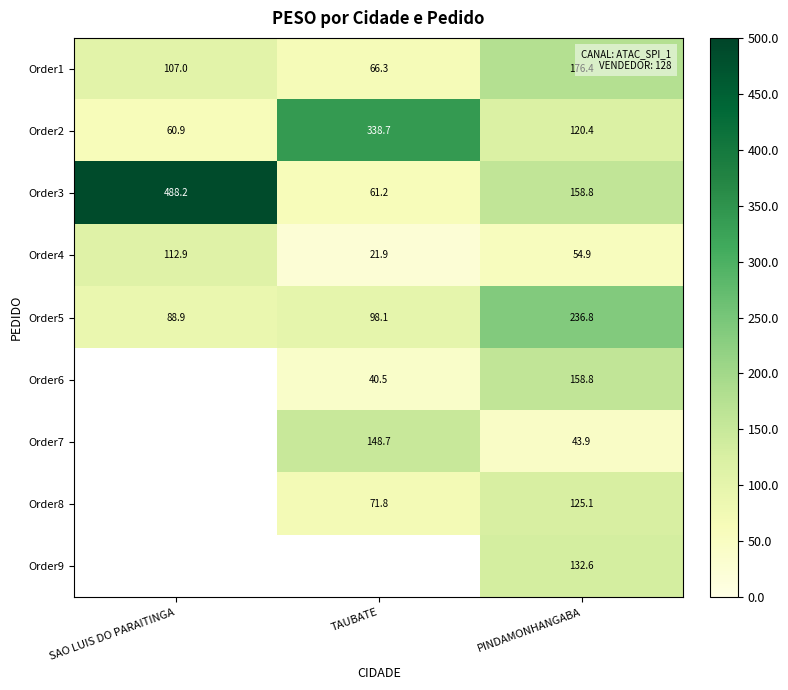

Is the value of Order6 at PINDAMONHANGABA greater than the value of Order5 at SAO LUIS DO PARAITINGA?

Yes